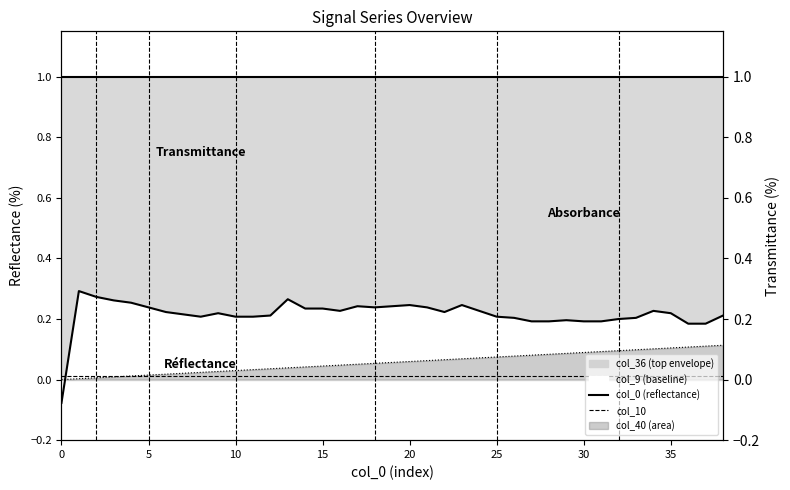

What is the total value across all series at 38?

1.3